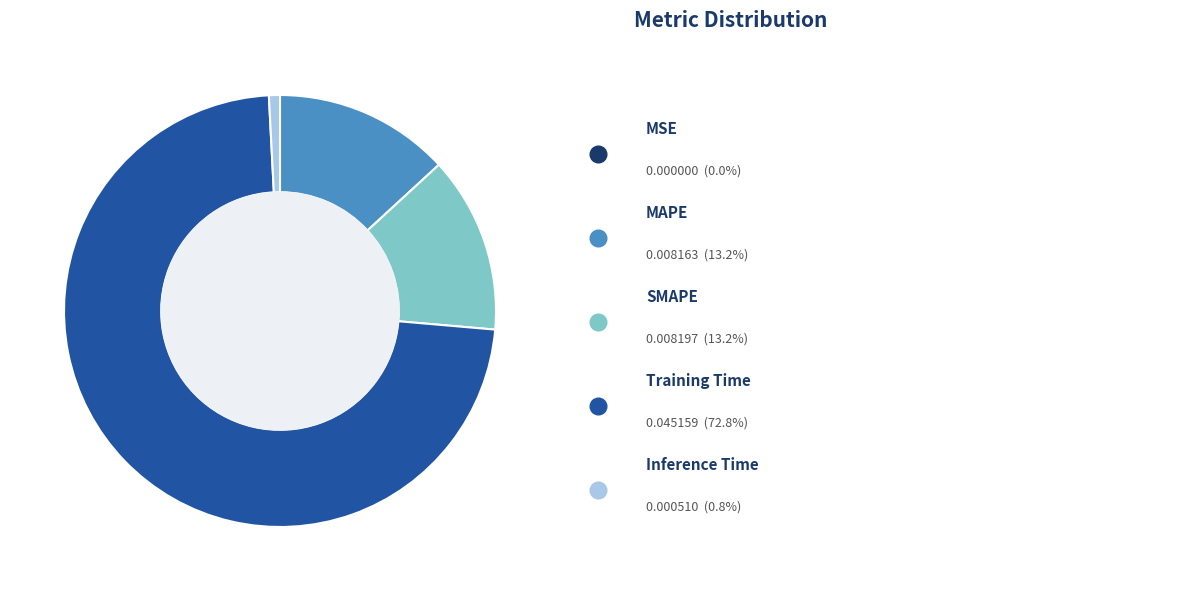

Is there a majority slice in this chart?

Yes